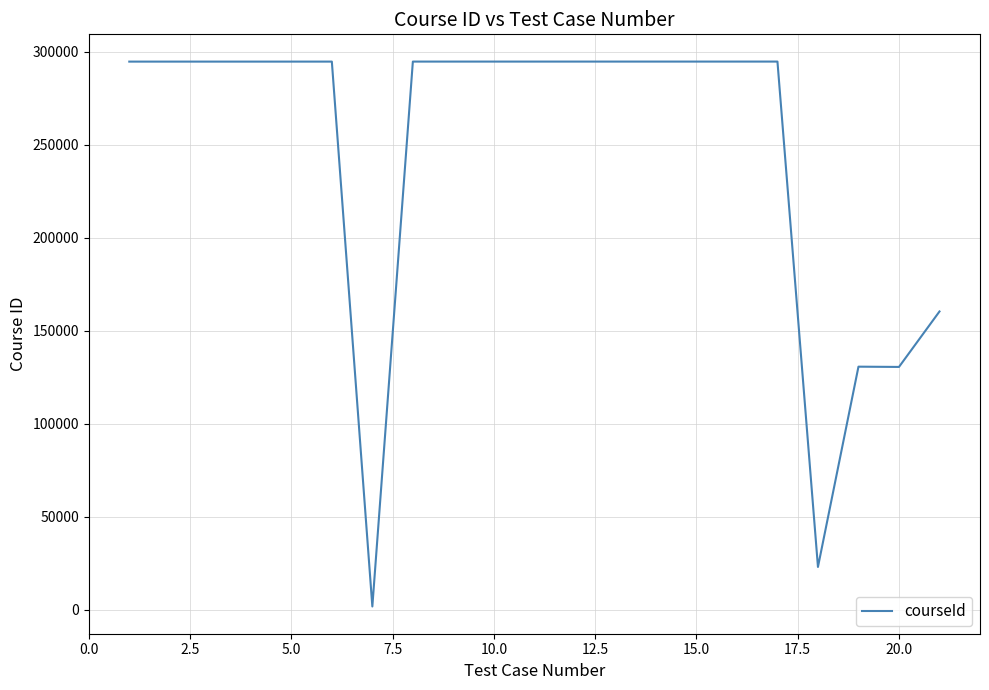

What is the maximum value shown in the chart?

294739